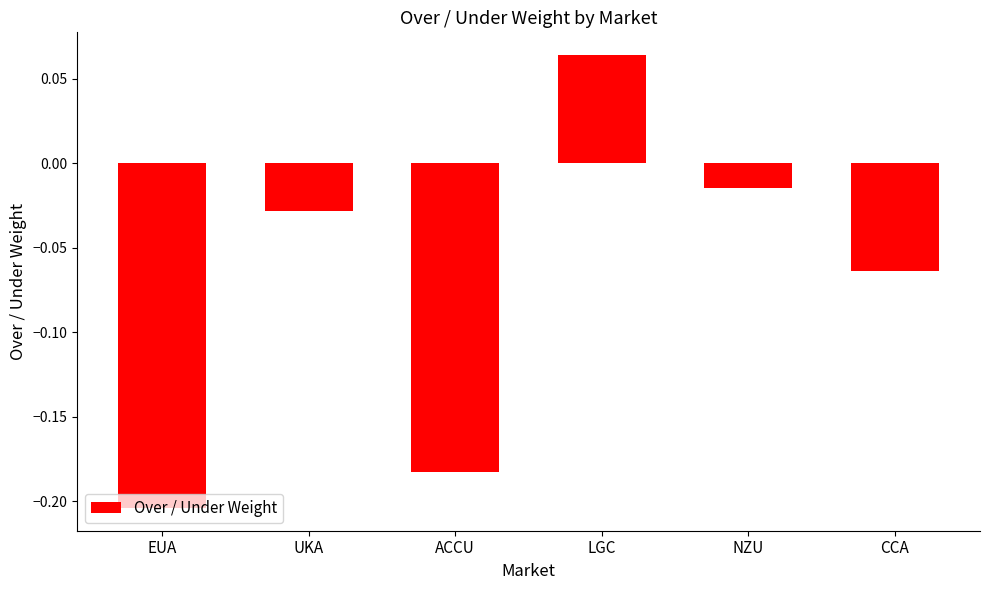

Where is the data nearest to the value 0?

NZU